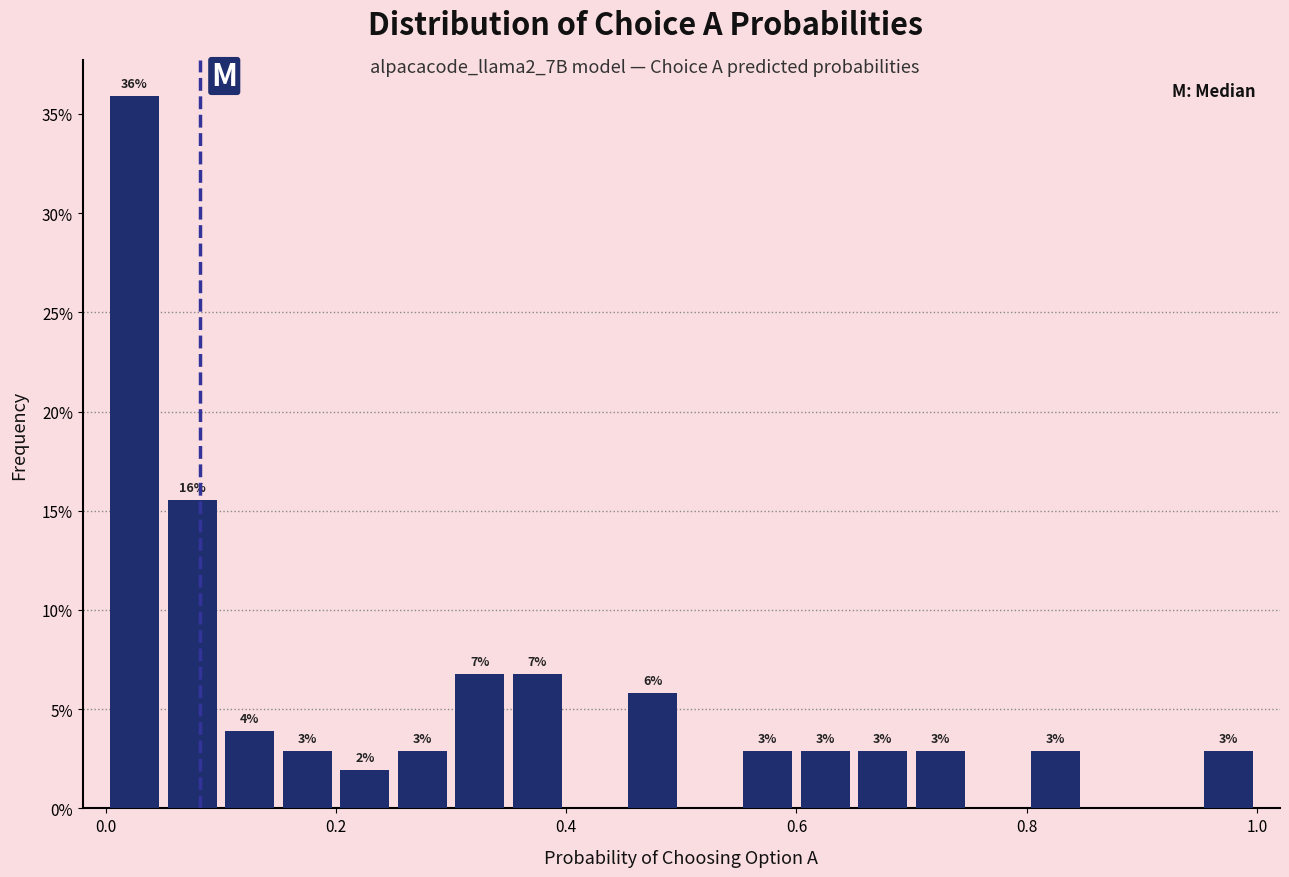

Read against the x-axis, roughly where is the centre of the tallest bar?

0.02